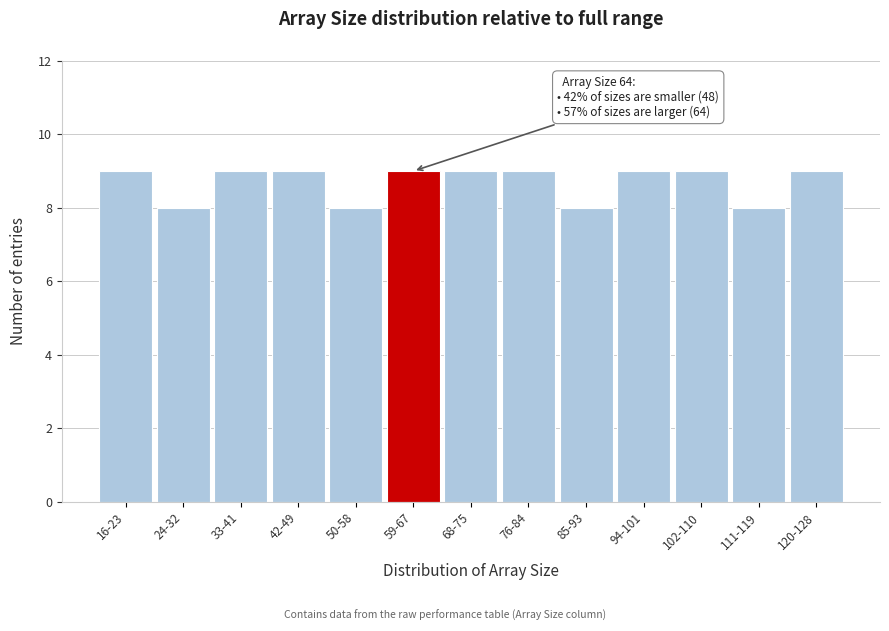

Reading left to right, what are all the values shown in this chart?

16-23=9	24-32=8	33-41=9	42-49=9	50-58=8	59-67=9	68-75=9	76-84=9	85-93=8	94-101=9	102-110=9	111-119=8	120-128=9